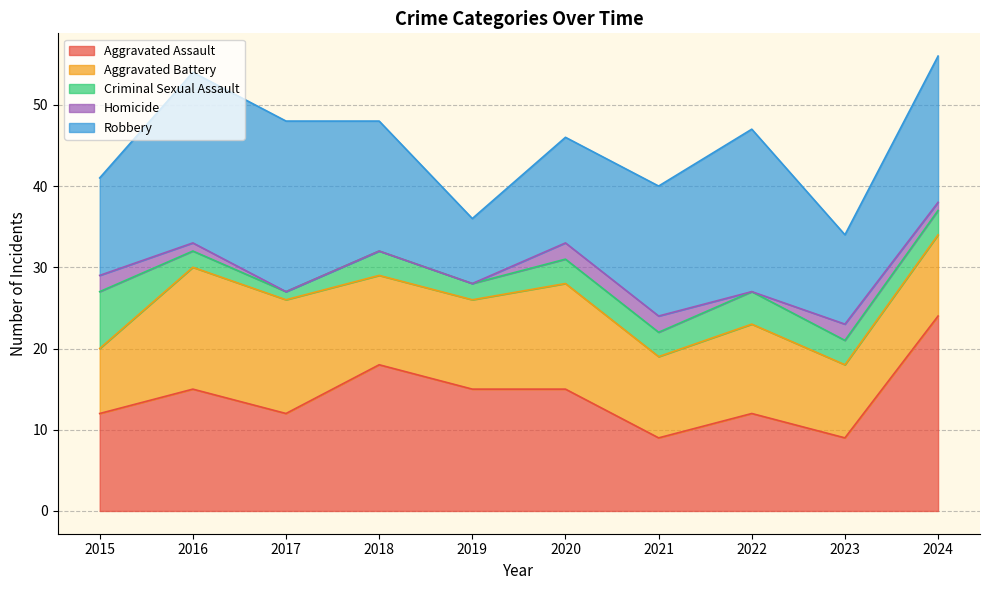

At how many categories does at least one series exceed 14?

8